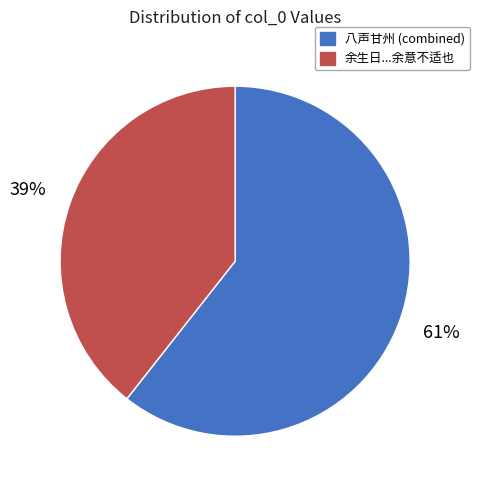

To the nearest percent, what is the average slice percentage?

50%